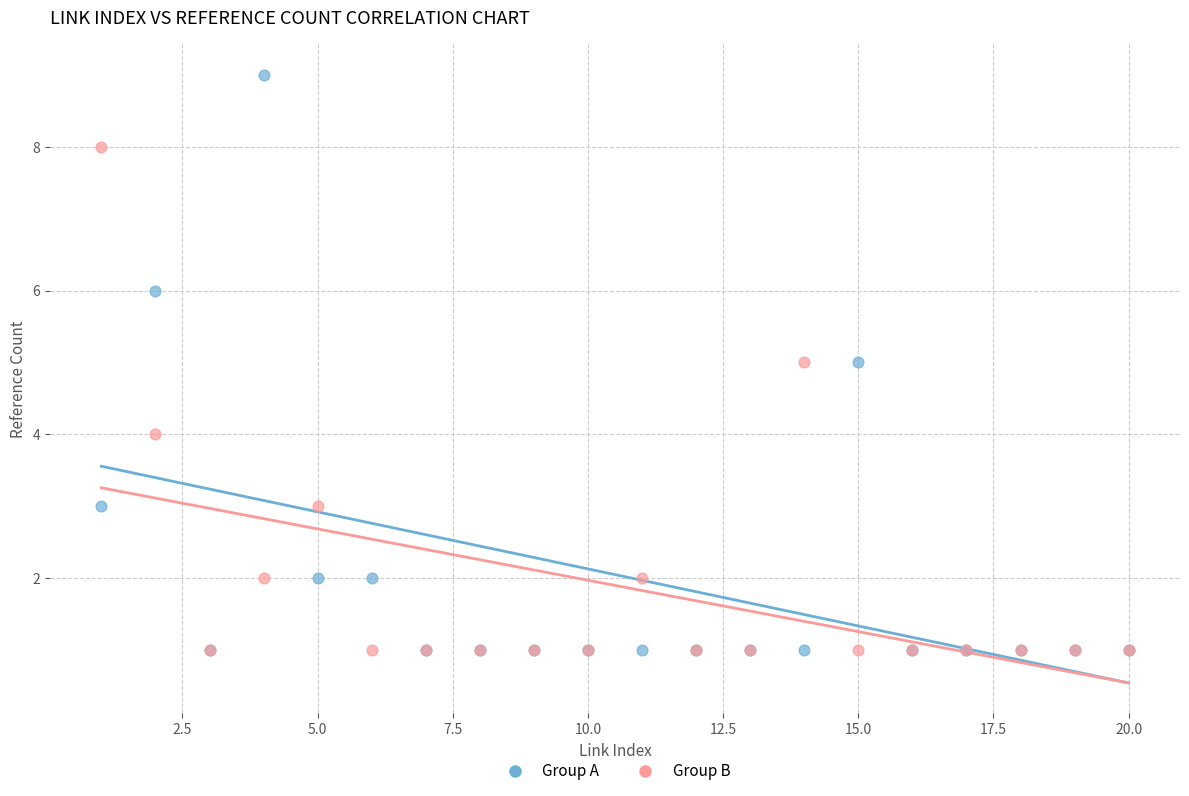

What are all the series names shown in the legend?

Group A, Group B